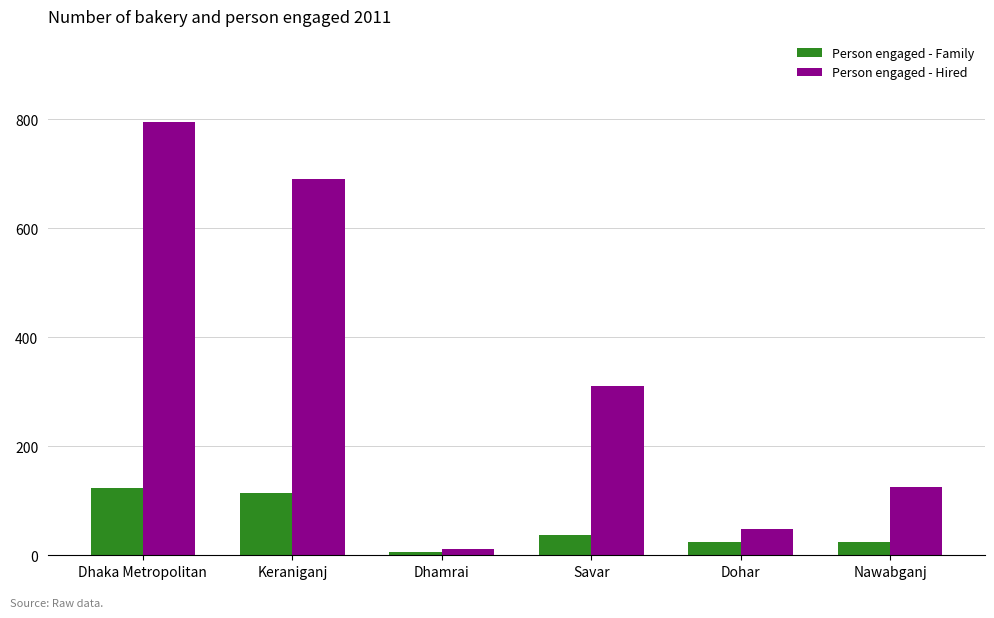

At which category is the sum across all series the highest?

Dhaka Metropolitan